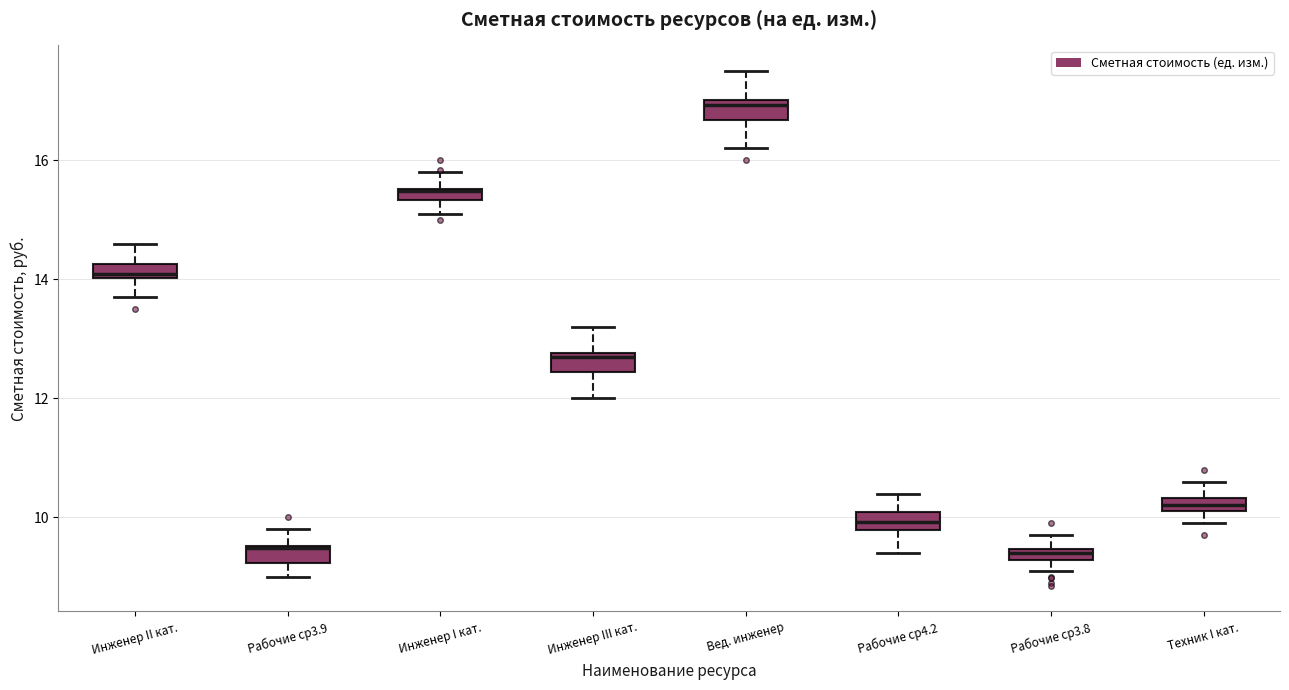

Where does the lower whisker of the box for Инженер II кат. end on the y-axis? The values are not printed on the chart, so give them approximately, as read against the axis.

13.8